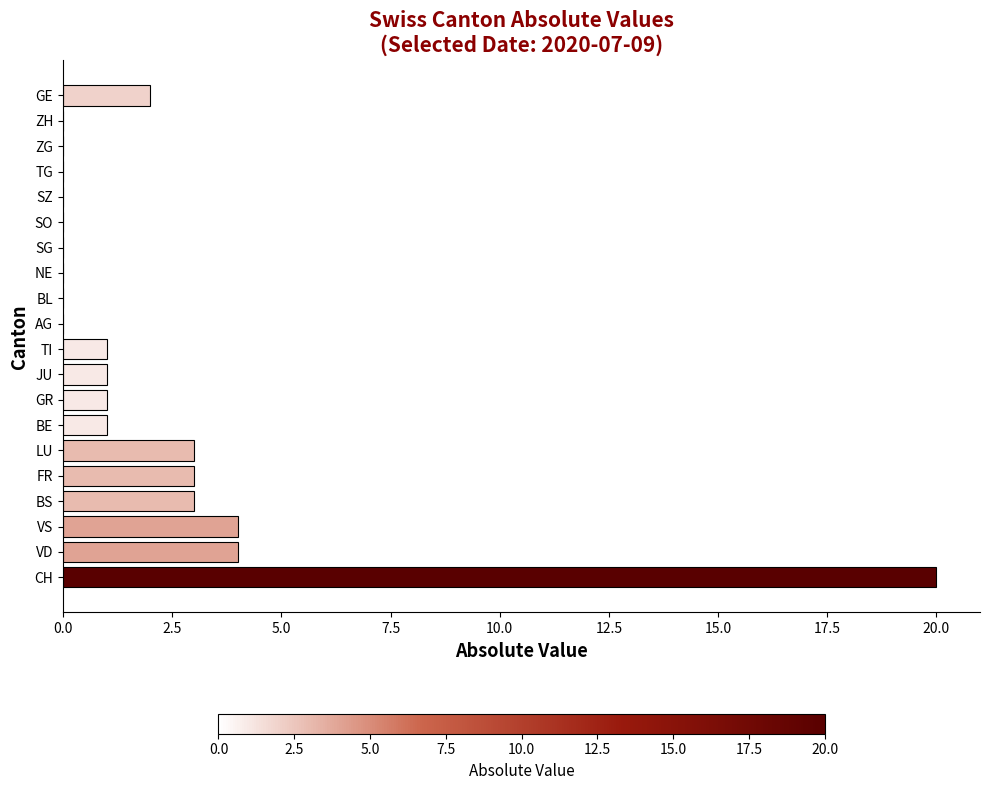

Which category has the highest value across all series?

CH